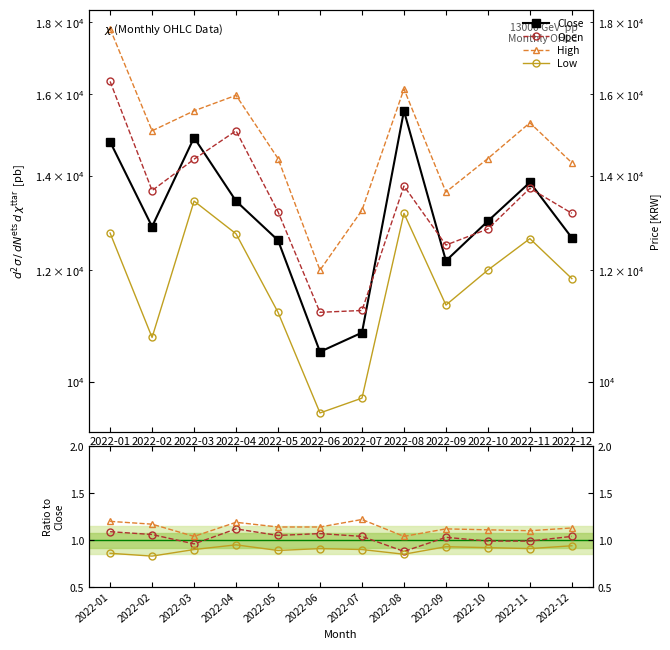

At which label does Low reach its peak?

2022-04